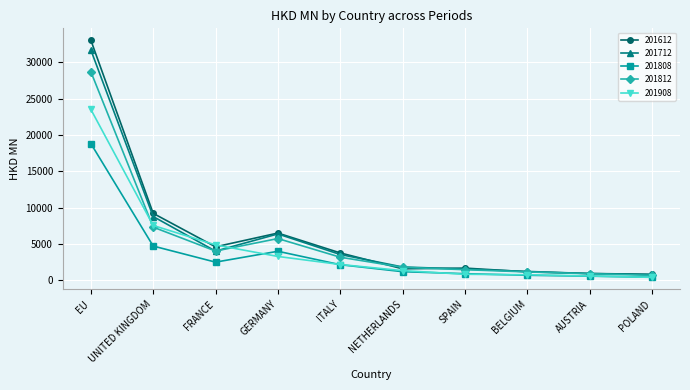

What is the spread (max minus min) of values at ITALY?

1620.6